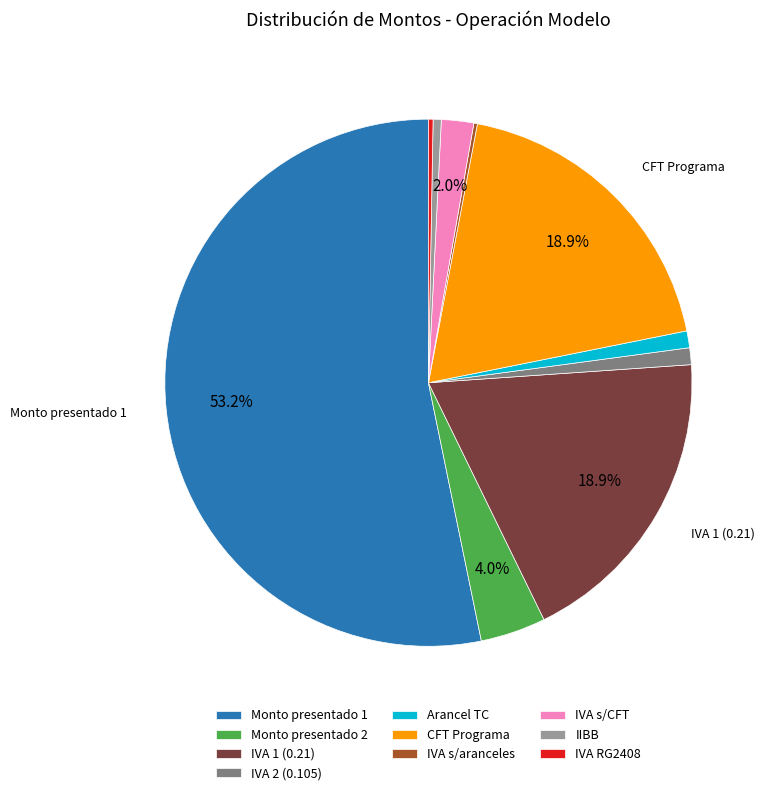

What is the largest slice in the pie chart?

Monto presentado 1